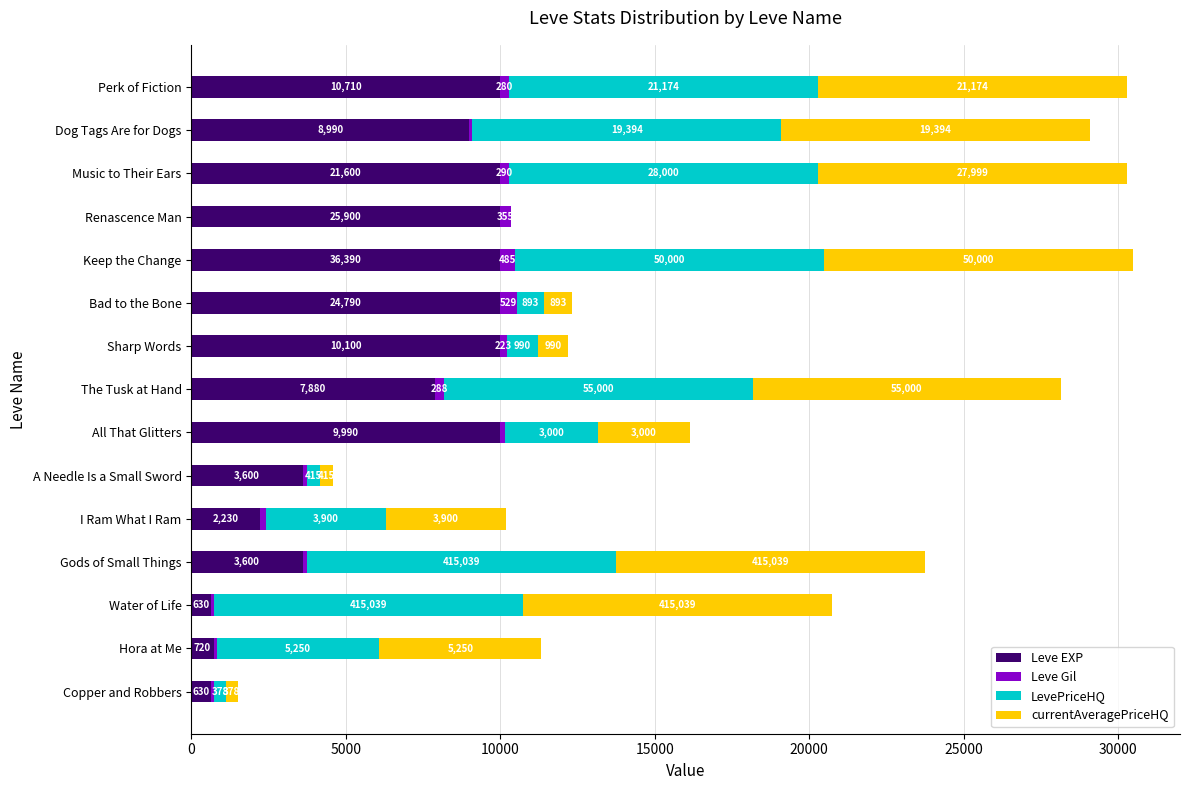

What is the sum of all Leve EXP values?

98270